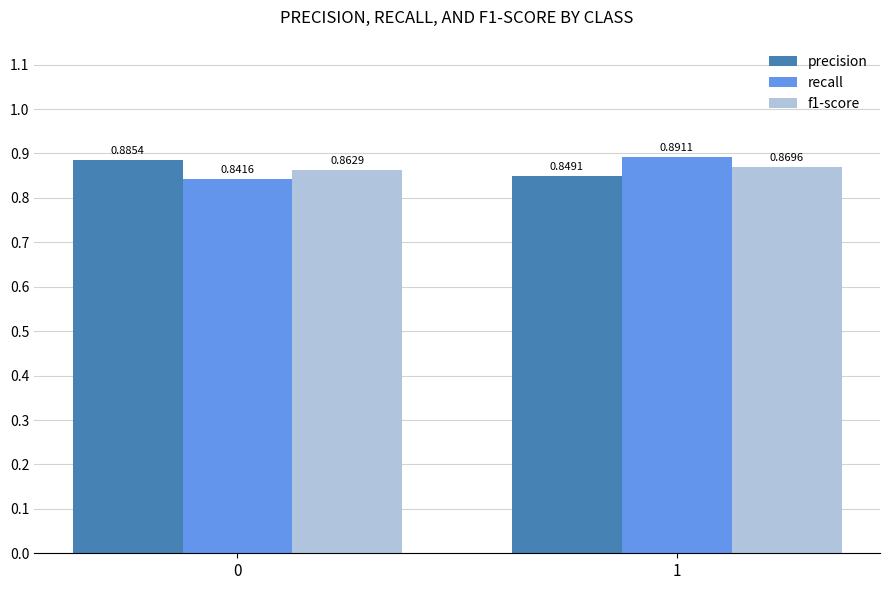

Rank the categories by f1-score value from highest to lowest.

1, 0